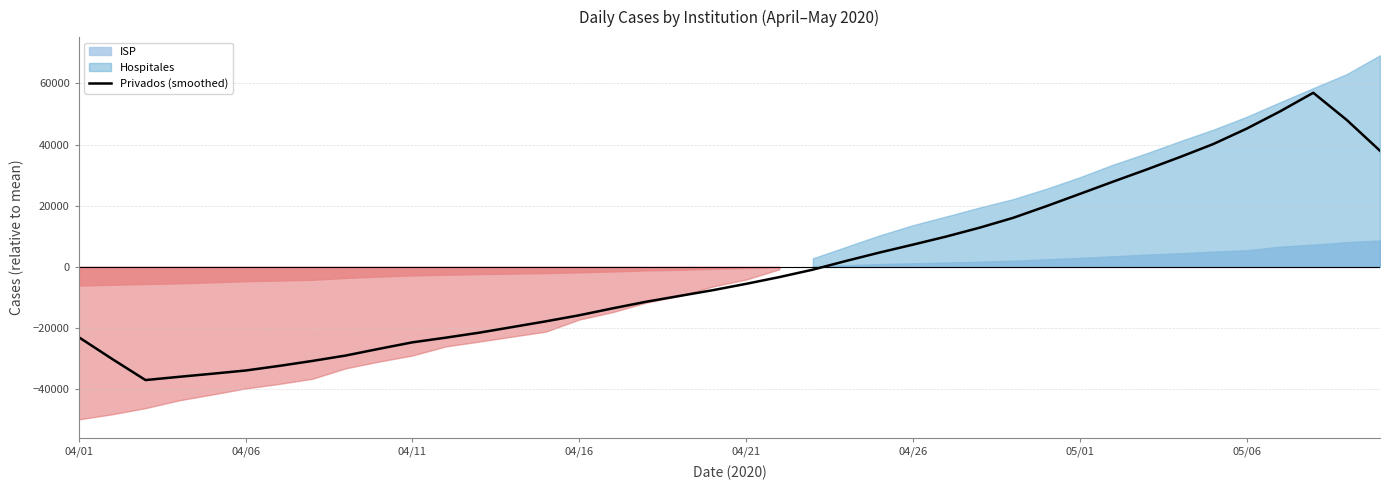

How many positive values are there?

17